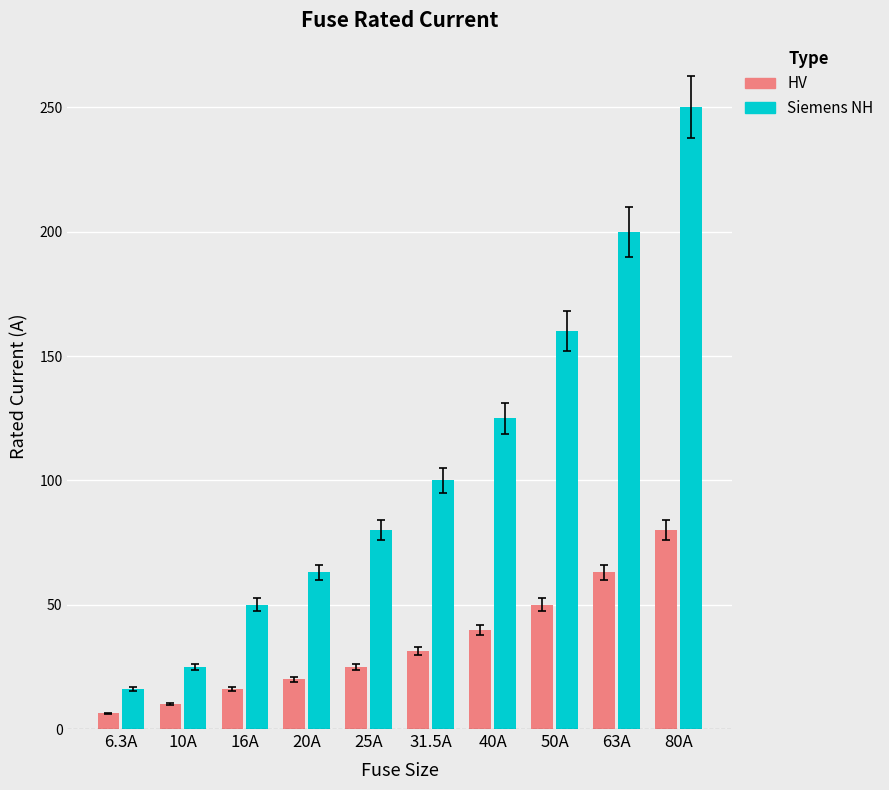

The Siemens NH series shows 160.0 at 50A. True or false?

True